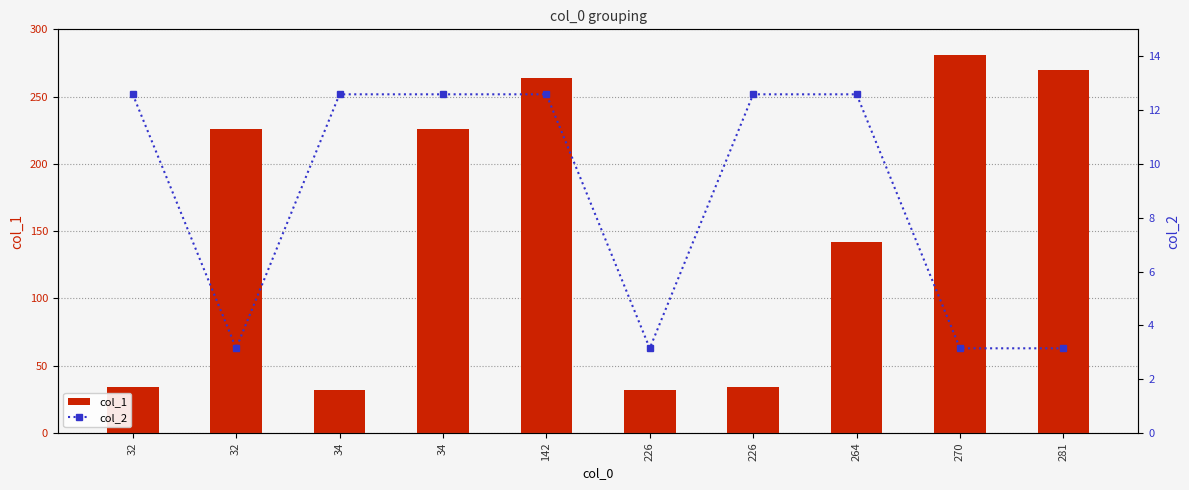

Reading right to left, extract all data points from this chart.

col_1: 270.0	281.0	142.0	34.0	32.0	264.0	226.0	32.0	226.0	34.0
col_2: 3.1	3.1	12.6	12.6	3.1	12.6	12.6	12.6	3.1	12.6